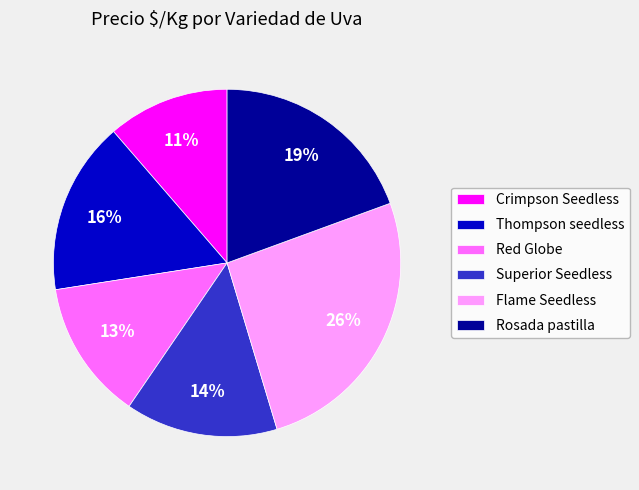

To the nearest percent, what is the difference between the largest and smallest slice percentages?

15%